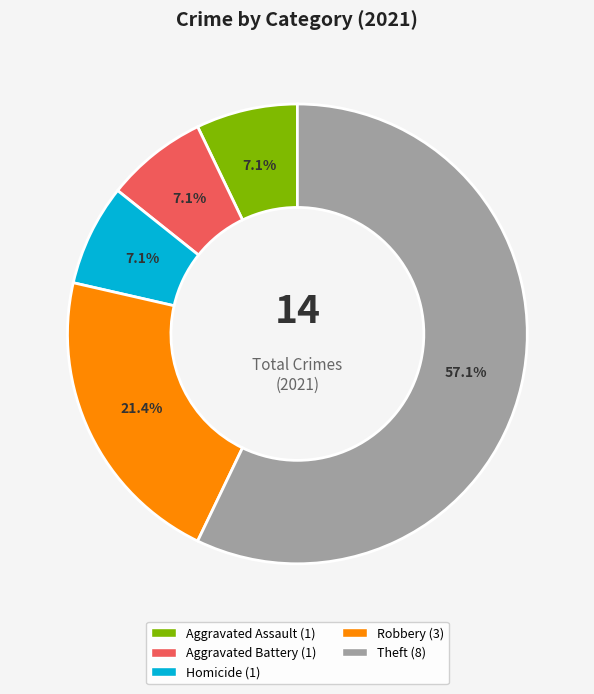

Approximately how many times larger is the value at Theft compared to Homicide?

8.0